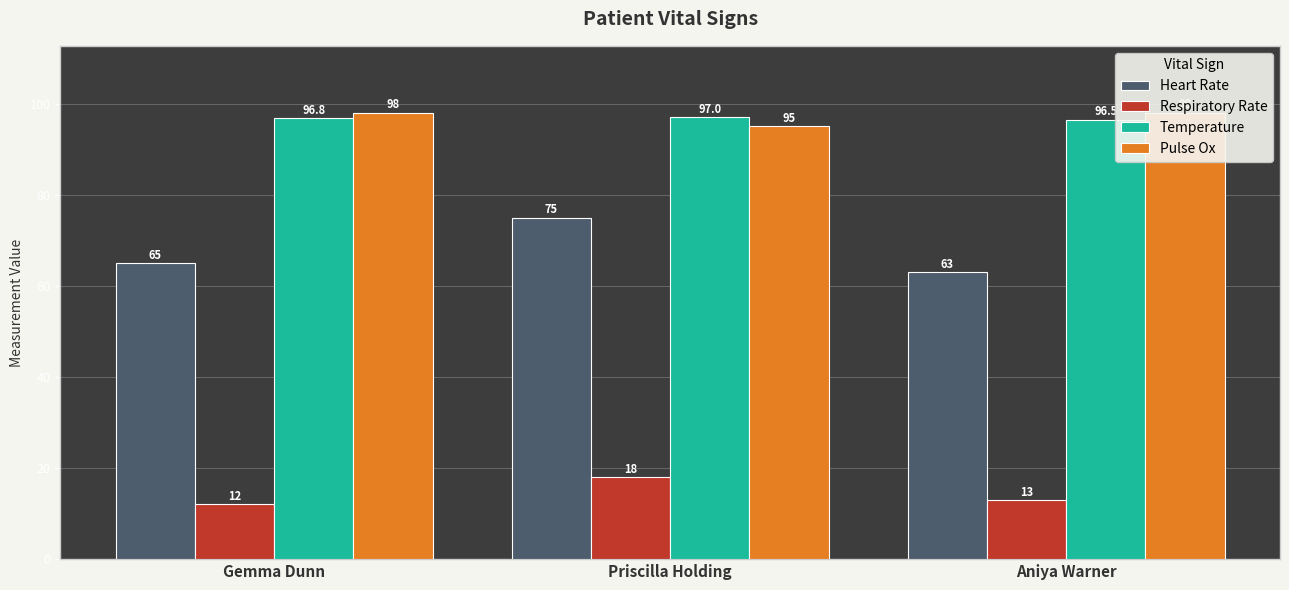

True or false: Respiratory Rate has a value of 7.4 at Aniya Warner.

False